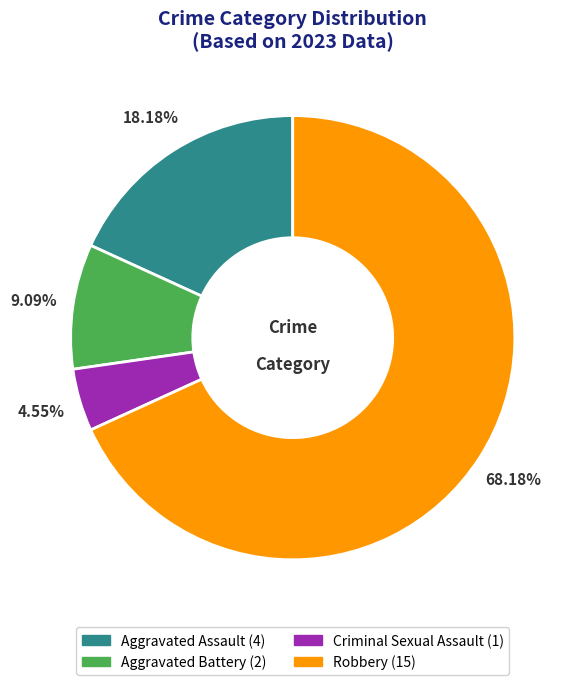

What is the majority slice?

Robbery